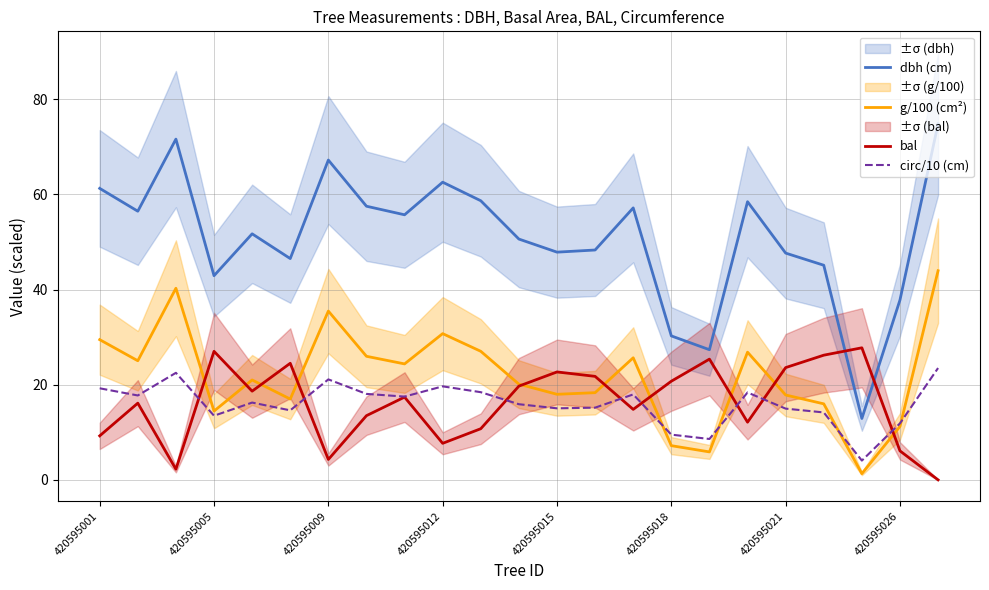

What is the maximum value for circ/10 (cm)?

23.5